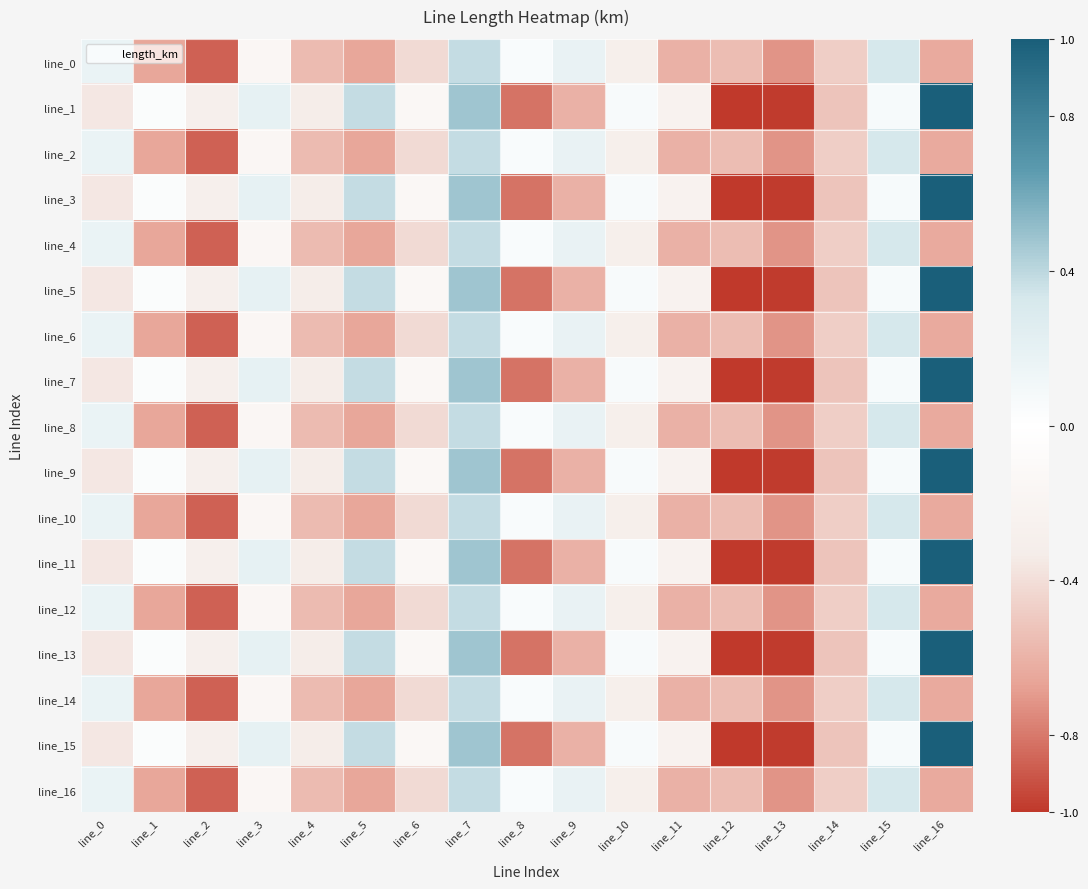

Reading left to right, extract all data points from this chart.

line_0: line_0=0.2	line_1=-0.7	line_2=-0.9	line_3=-0.2	line_4=-0.6	line_5=-0.7	line_6=-0.4	line_7=0.4	line_8=0.1	line_9=0.2	line_10=-0.3	line_11=-0.6	line_12=-0.6	line_13=-0.7	line_14=-0.5	line_15=0.3	line_16=-0.6
line_1: line_0=-0.4	line_1=0.0	line_2=-0.3	line_3=0.2	line_4=-0.3	line_5=0.4	line_6=-0.1	line_7=0.5	line_8=-0.8	line_9=-0.6	line_10=0.1	line_11=-0.2	line_12=-1.0	line_13=-1.0	line_14=-0.5	line_15=0.1	line_16=1.0
line_2: line_0=0.2	line_1=-0.7	line_2=-0.9	line_3=-0.2	line_4=-0.6	line_5=-0.7	line_6=-0.4	line_7=0.4	line_8=0.1	line_9=0.2	line_10=-0.3	line_11=-0.6	line_12=-0.6	line_13=-0.7	line_14=-0.5	line_15=0.3	line_16=-0.6
line_3: line_0=-0.4	line_1=0.0	line_2=-0.3	line_3=0.2	line_4=-0.3	line_5=0.4	line_6=-0.1	line_7=0.5	line_8=-0.8	line_9=-0.6	line_10=0.1	line_11=-0.2	line_12=-1.0	line_13=-1.0	line_14=-0.5	line_15=0.1	line_16=1.0
line_4: line_0=0.2	line_1=-0.7	line_2=-0.9	line_3=-0.2	line_4=-0.6	line_5=-0.7	line_6=-0.4	line_7=0.4	line_8=0.1	line_9=0.2	line_10=-0.3	line_11=-0.6	line_12=-0.6	line_13=-0.7	line_14=-0.5	line_15=0.3	line_16=-0.6
line_5: line_0=-0.4	line_1=0.0	line_2=-0.3	line_3=0.2	line_4=-0.3	line_5=0.4	line_6=-0.1	line_7=0.5	line_8=-0.8	line_9=-0.6	line_10=0.1	line_11=-0.2	line_12=-1.0	line_13=-1.0	line_14=-0.5	line_15=0.1	line_16=1.0
line_6: line_0=0.2	line_1=-0.7	line_2=-0.9	line_3=-0.2	line_4=-0.6	line_5=-0.7	line_6=-0.4	line_7=0.4	line_8=0.1	line_9=0.2	line_10=-0.3	line_11=-0.6	line_12=-0.6	line_13=-0.7	line_14=-0.5	line_15=0.3	line_16=-0.6
line_7: line_0=-0.4	line_1=0.0	line_2=-0.3	line_3=0.2	line_4=-0.3	line_5=0.4	line_6=-0.1	line_7=0.5	line_8=-0.8	line_9=-0.6	line_10=0.1	line_11=-0.2	line_12=-1.0	line_13=-1.0	line_14=-0.5	line_15=0.1	line_16=1.0
line_8: line_0=0.2	line_1=-0.7	line_2=-0.9	line_3=-0.2	line_4=-0.6	line_5=-0.7	line_6=-0.4	line_7=0.4	line_8=0.1	line_9=0.2	line_10=-0.3	line_11=-0.6	line_12=-0.6	line_13=-0.7	line_14=-0.5	line_15=0.3	line_16=-0.6
line_9: line_0=-0.4	line_1=0.0	line_2=-0.3	line_3=0.2	line_4=-0.3	line_5=0.4	line_6=-0.1	line_7=0.5	line_8=-0.8	line_9=-0.6	line_10=0.1	line_11=-0.2	line_12=-1.0	line_13=-1.0	line_14=-0.5	line_15=0.1	line_16=1.0
line_10: line_0=0.2	line_1=-0.7	line_2=-0.9	line_3=-0.2	line_4=-0.6	line_5=-0.7	line_6=-0.4	line_7=0.4	line_8=0.1	line_9=0.2	line_10=-0.3	line_11=-0.6	line_12=-0.6	line_13=-0.7	line_14=-0.5	line_15=0.3	line_16=-0.6
line_11: line_0=-0.4	line_1=0.0	line_2=-0.3	line_3=0.2	line_4=-0.3	line_5=0.4	line_6=-0.1	line_7=0.5	line_8=-0.8	line_9=-0.6	line_10=0.1	line_11=-0.2	line_12=-1.0	line_13=-1.0	line_14=-0.5	line_15=0.1	line_16=1.0
line_12: line_0=0.2	line_1=-0.7	line_2=-0.9	line_3=-0.2	line_4=-0.6	line_5=-0.7	line_6=-0.4	line_7=0.4	line_8=0.1	line_9=0.2	line_10=-0.3	line_11=-0.6	line_12=-0.6	line_13=-0.7	line_14=-0.5	line_15=0.3	line_16=-0.6
line_13: line_0=-0.4	line_1=0.0	line_2=-0.3	line_3=0.2	line_4=-0.3	line_5=0.4	line_6=-0.1	line_7=0.5	line_8=-0.8	line_9=-0.6	line_10=0.1	line_11=-0.2	line_12=-1.0	line_13=-1.0	line_14=-0.5	line_15=0.1	line_16=1.0
line_14: line_0=0.2	line_1=-0.7	line_2=-0.9	line_3=-0.2	line_4=-0.6	line_5=-0.7	line_6=-0.4	line_7=0.4	line_8=0.1	line_9=0.2	line_10=-0.3	line_11=-0.6	line_12=-0.6	line_13=-0.7	line_14=-0.5	line_15=0.3	line_16=-0.6
line_15: line_0=-0.4	line_1=0.0	line_2=-0.3	line_3=0.2	line_4=-0.3	line_5=0.4	line_6=-0.1	line_7=0.5	line_8=-0.8	line_9=-0.6	line_10=0.1	line_11=-0.2	line_12=-1.0	line_13=-1.0	line_14=-0.5	line_15=0.1	line_16=1.0
line_16: line_0=0.2	line_1=-0.7	line_2=-0.9	line_3=-0.2	line_4=-0.6	line_5=-0.7	line_6=-0.4	line_7=0.4	line_8=0.1	line_9=0.2	line_10=-0.3	line_11=-0.6	line_12=-0.6	line_13=-0.7	line_14=-0.5	line_15=0.3	line_16=-0.6